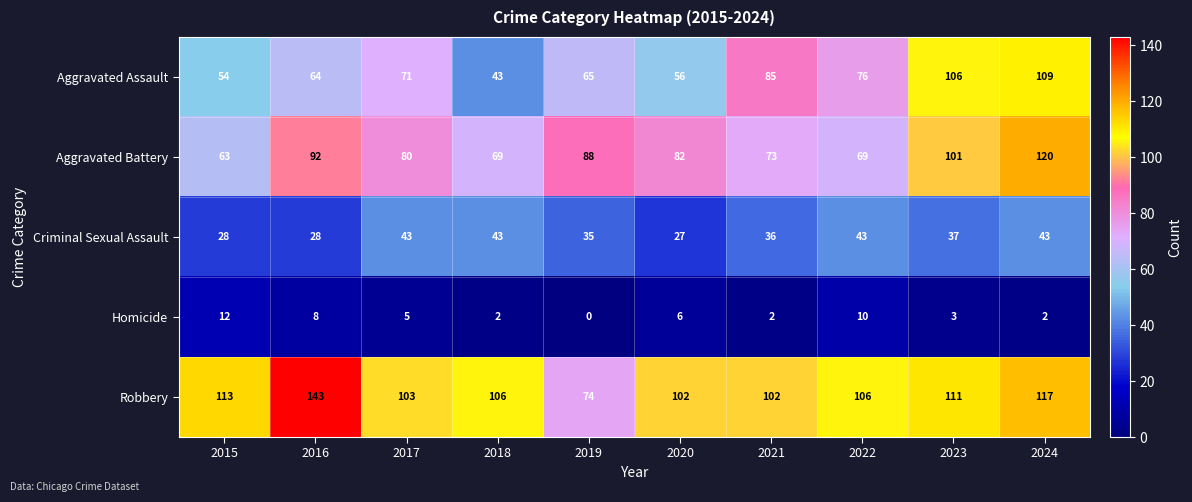

At 2016, list the series in order from largest to smallest.

Robbery, Aggravated Battery, Aggravated Assault, Criminal Sexual Assault, Homicide